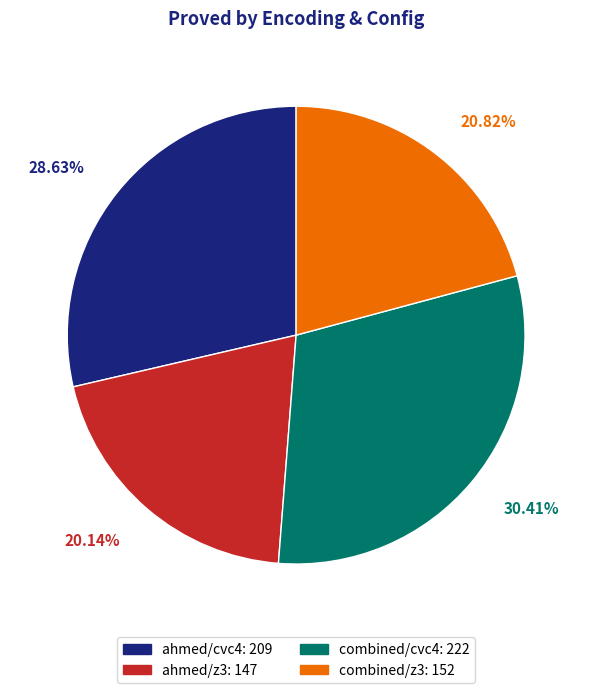

What portion of the pie excludes ahmed/z3?

79.9%